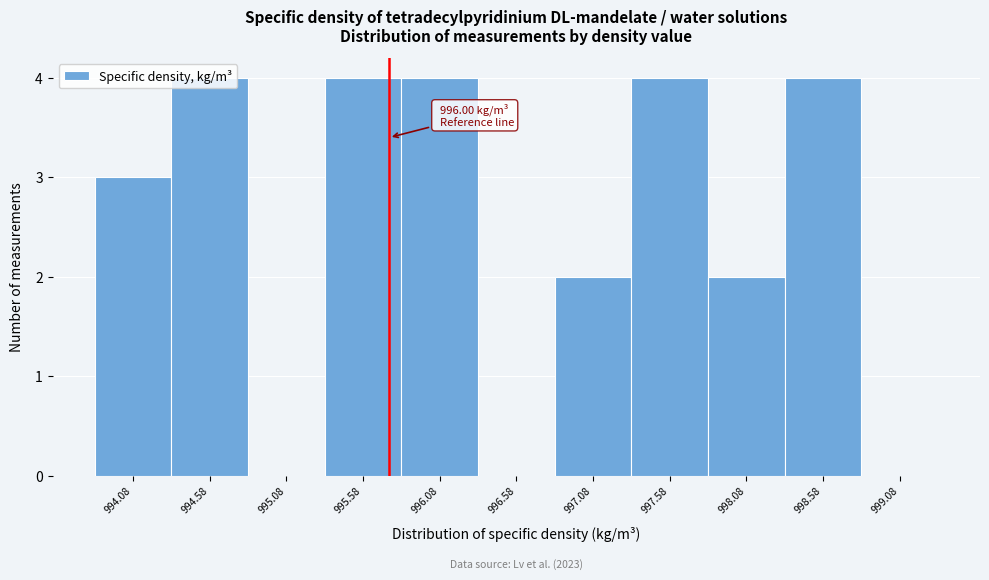

What is the sum of all values?

27